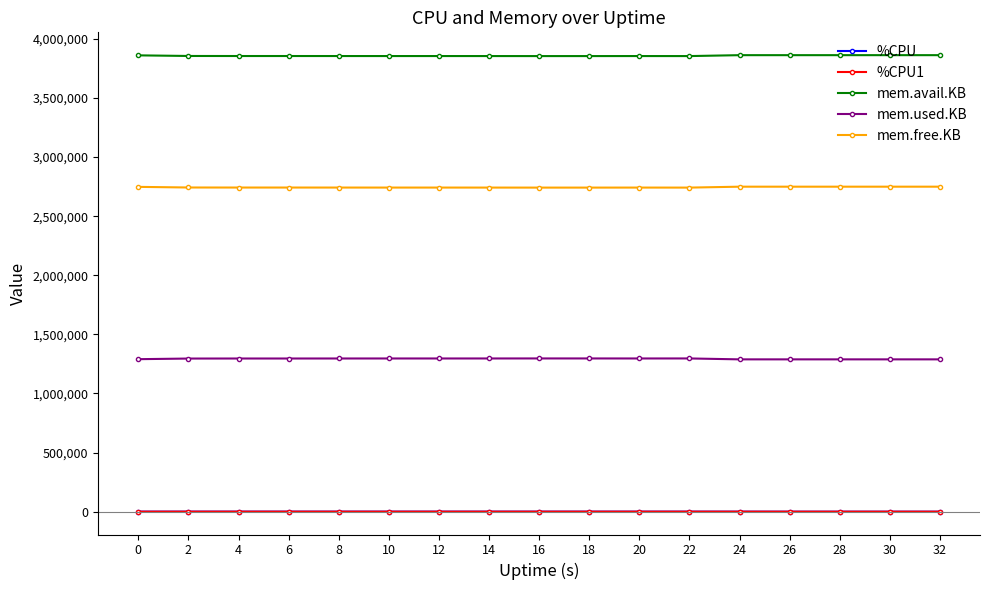

What is the value of the mem.free.KB point at the 15th from the left?

2749328.0